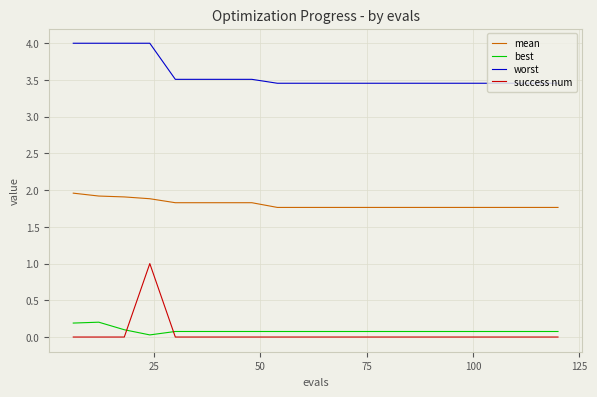

What is the greatest value displayed?

4.0